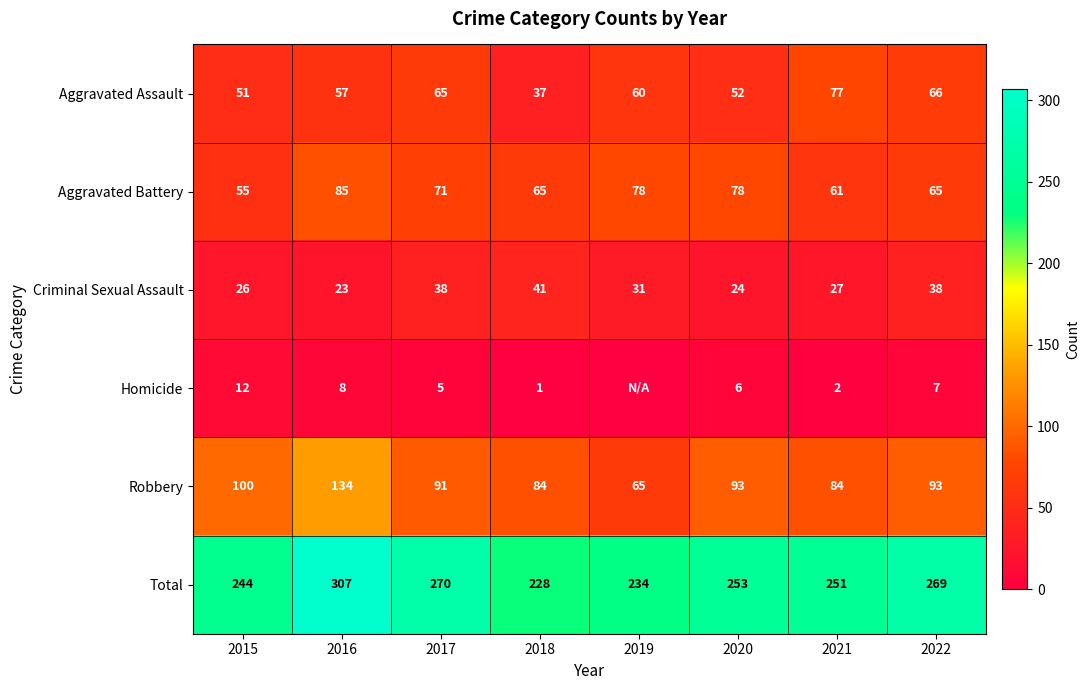

Is it true that Total equals 421 at 2020?

False